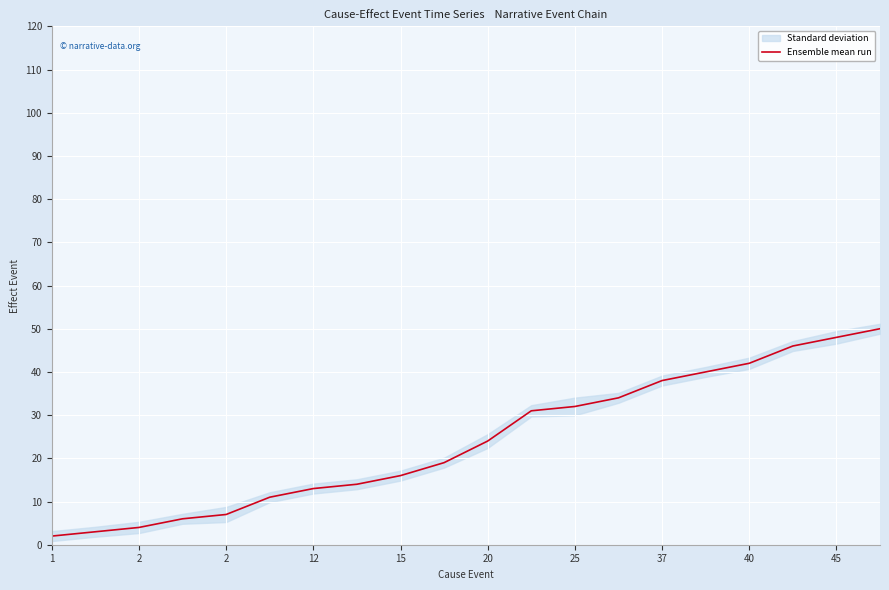

True or false: the data shows 15 at 20.

False